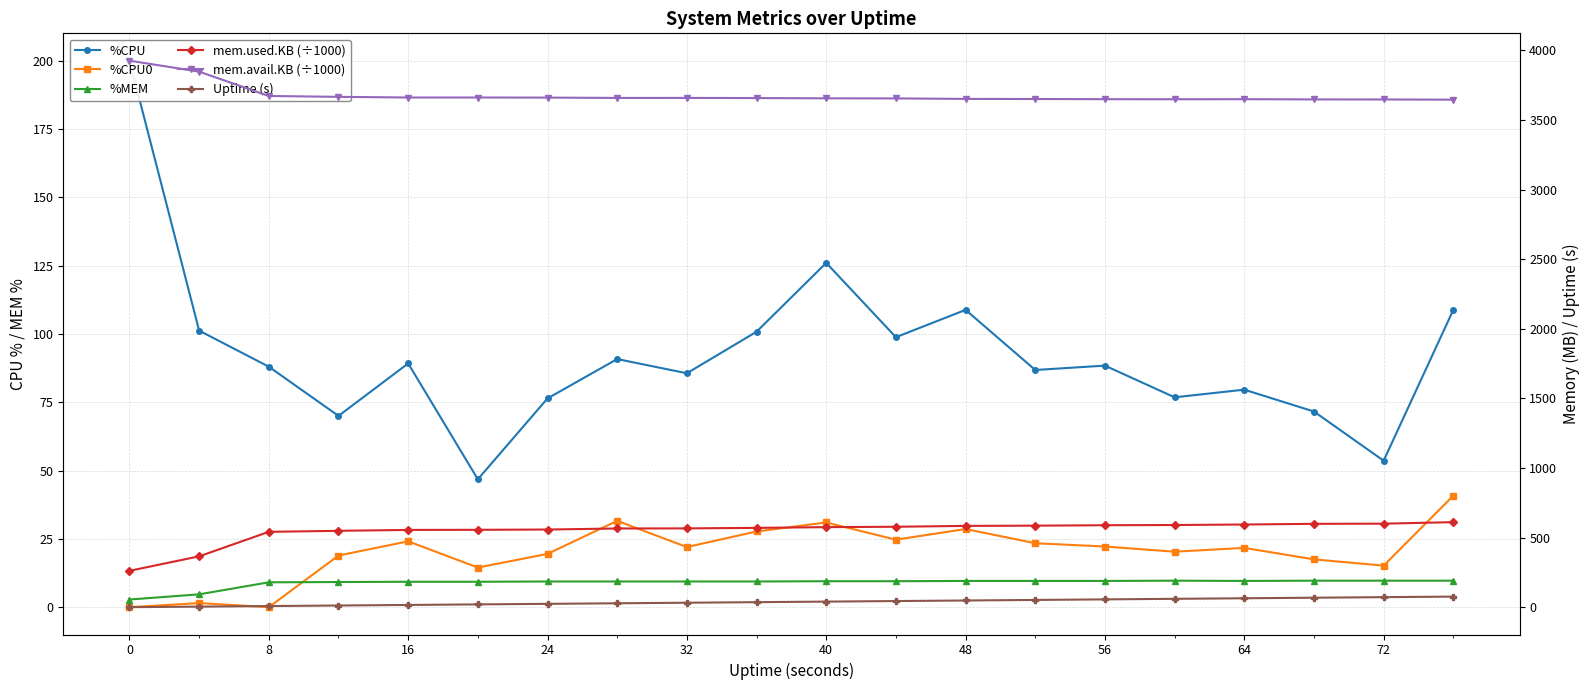

Reading left to right, extract all data points from this chart.

%CPU: 200.0	101.2	88.0	70.0	89.2	46.8	76.4	90.8	85.6	100.8	126.0	98.8	108.8	86.8	88.4	76.8	79.6	71.6	53.6	108.8
%CPU0: 0.0	1.5	0.0	18.9	24.1	14.5	19.5	31.6	22.0	27.7	31.0	24.7	28.6	23.4	22.2	20.3	21.7	17.5	15.2	40.8
%MEM: 2.8	4.7	9.1	9.2	9.3	9.3	9.4	9.4	9.4	9.4	9.5	9.5	9.6	9.6	9.6	9.7	9.6	9.7	9.7	9.7
mem.used.KB (÷1000): 261.1	365.3	541.2	548.5	554.9	555.8	557.7	565.2	566.0	569.6	574.9	577.7	583.9	585.6	588.7	590.2	593.8	598.7	599.9	610.8
mem.avail.KB (÷1000): 3925.8	3846.8	3672.1	3665.9	3661.2	3661.2	3660.5	3658.1	3658.3	3657.2	3655.3	3654.6	3651.0	3650.4	3649.1	3648.6	3649.2	3647.4	3647.1	3645.6
Uptime (s): 0.0	4.0	8.0	12.0	16.0	20.0	24.0	28.0	32.0	36.0	40.0	44.0	48.0	52.0	56.0	60.0	64.0	68.0	72.0	76.0